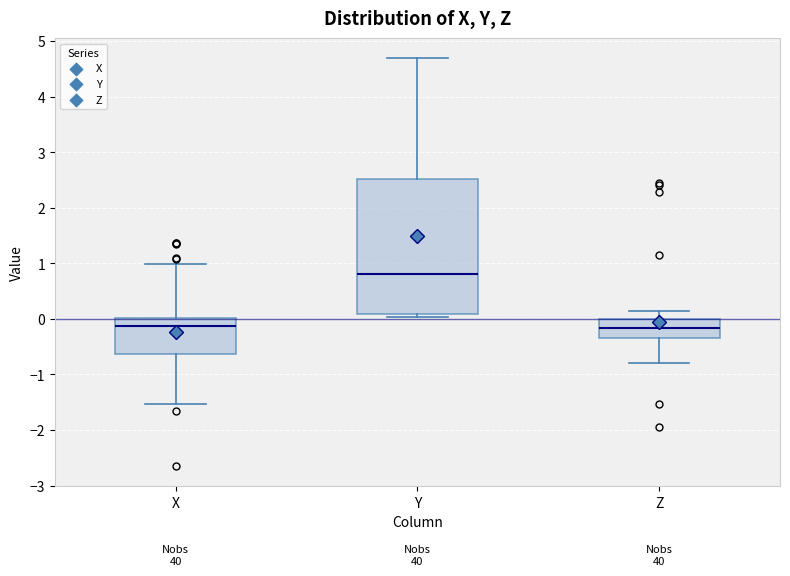

Which box is the tallest, from its lower edge to its upper edge?

Y